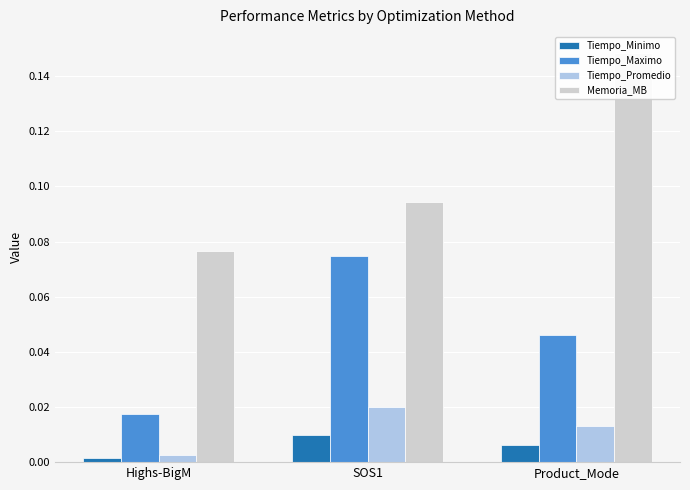

Is it true that Tiempo_Promedio equals 0.0 at Product_Mode?

False